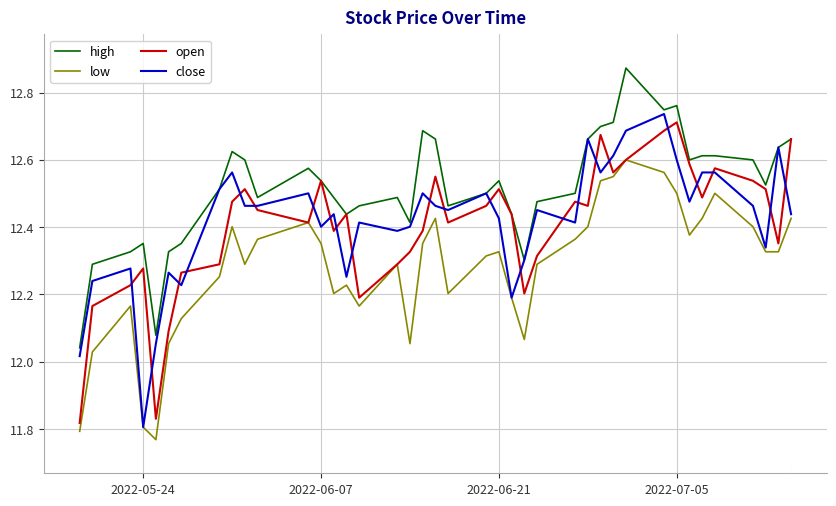

Which series has the largest total across all categories?

high